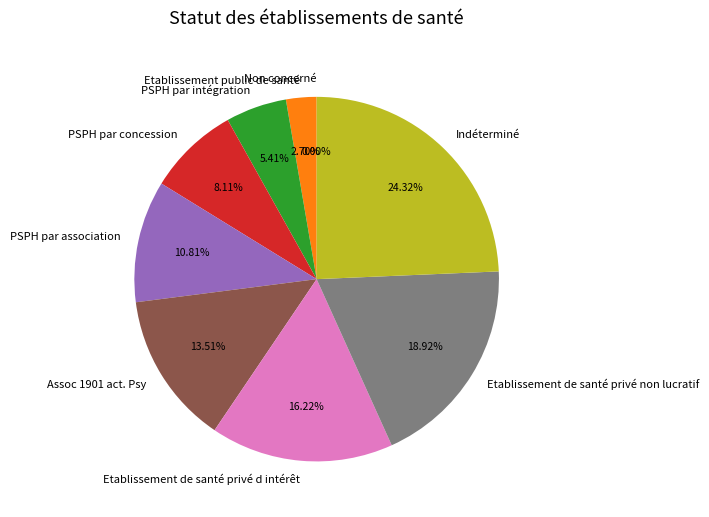

To the nearest percent, what is the average slice percentage?

11%